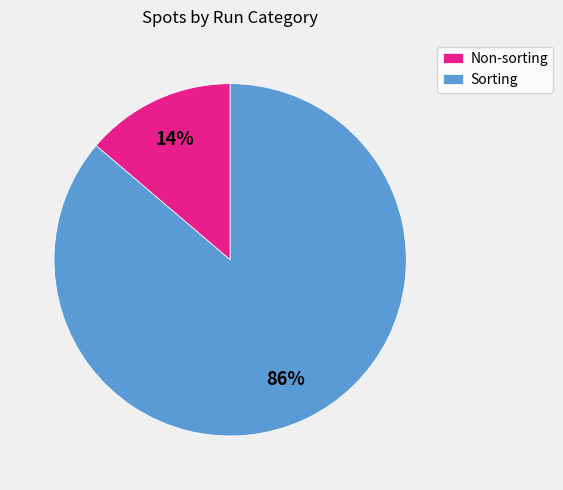

How many slices are in this pie chart?

2